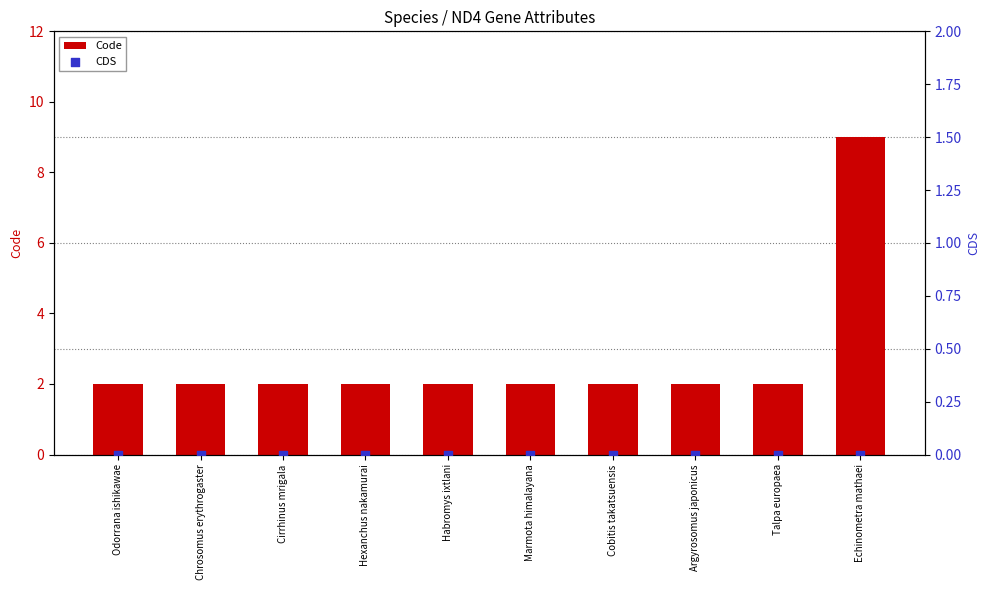

Which series contains the highest Y value?

Code